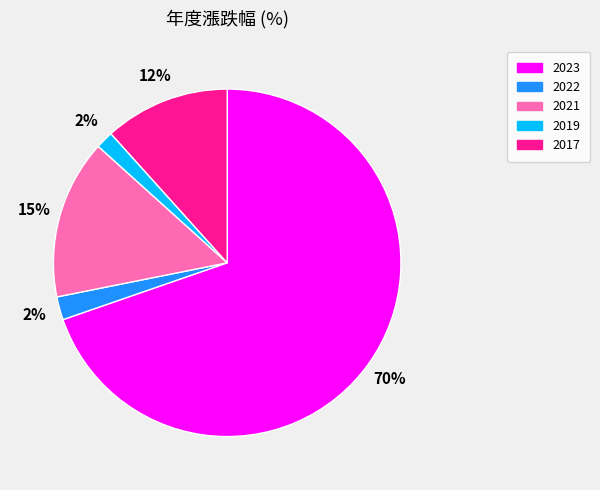

To the nearest percent, what portion does 2022 represent?

2%